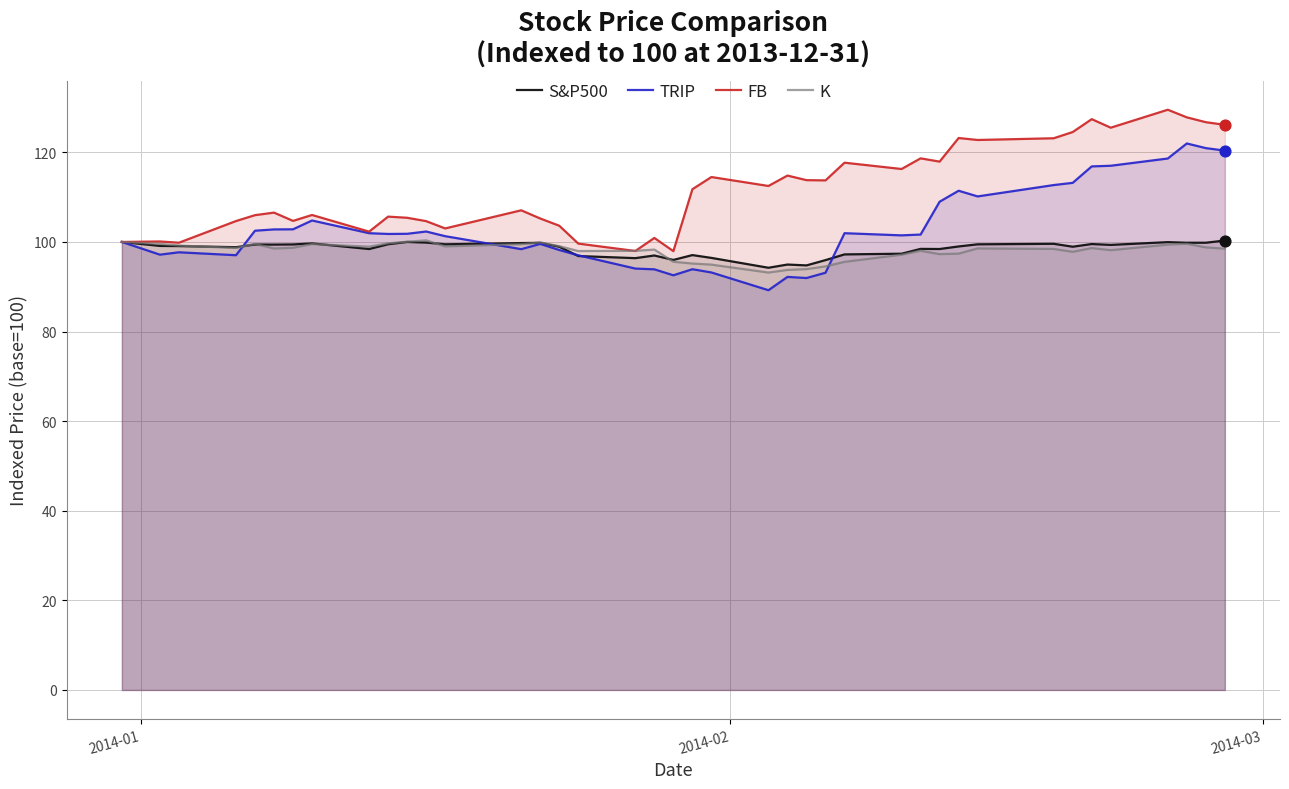

Which series has the largest total across all categories?

FB